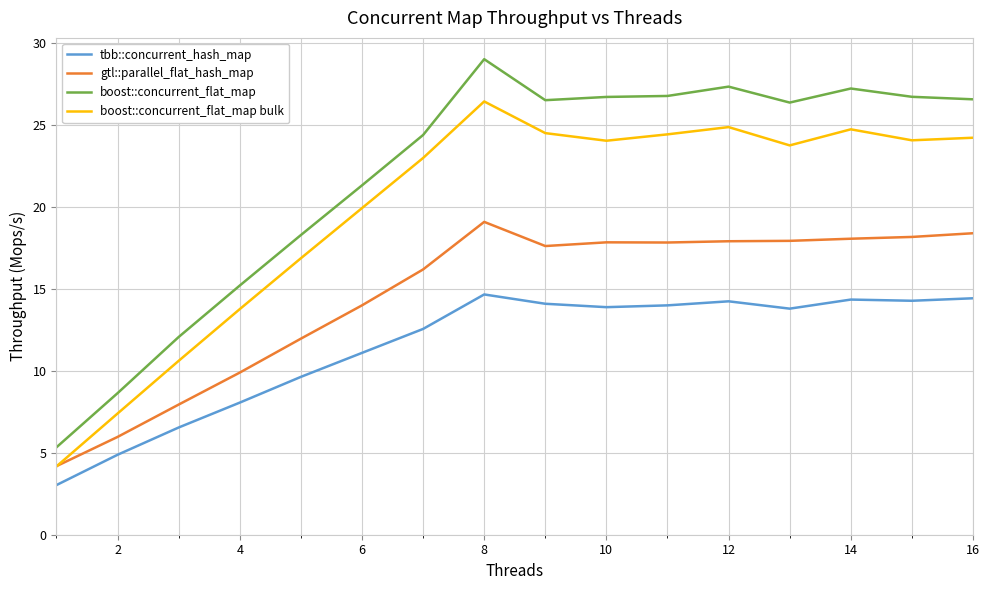

Which series ends up on top after the final intersection of boost::concurrent_flat_map bulk and gtl::parallel_flat_hash_map?

boost::concurrent_flat_map bulk